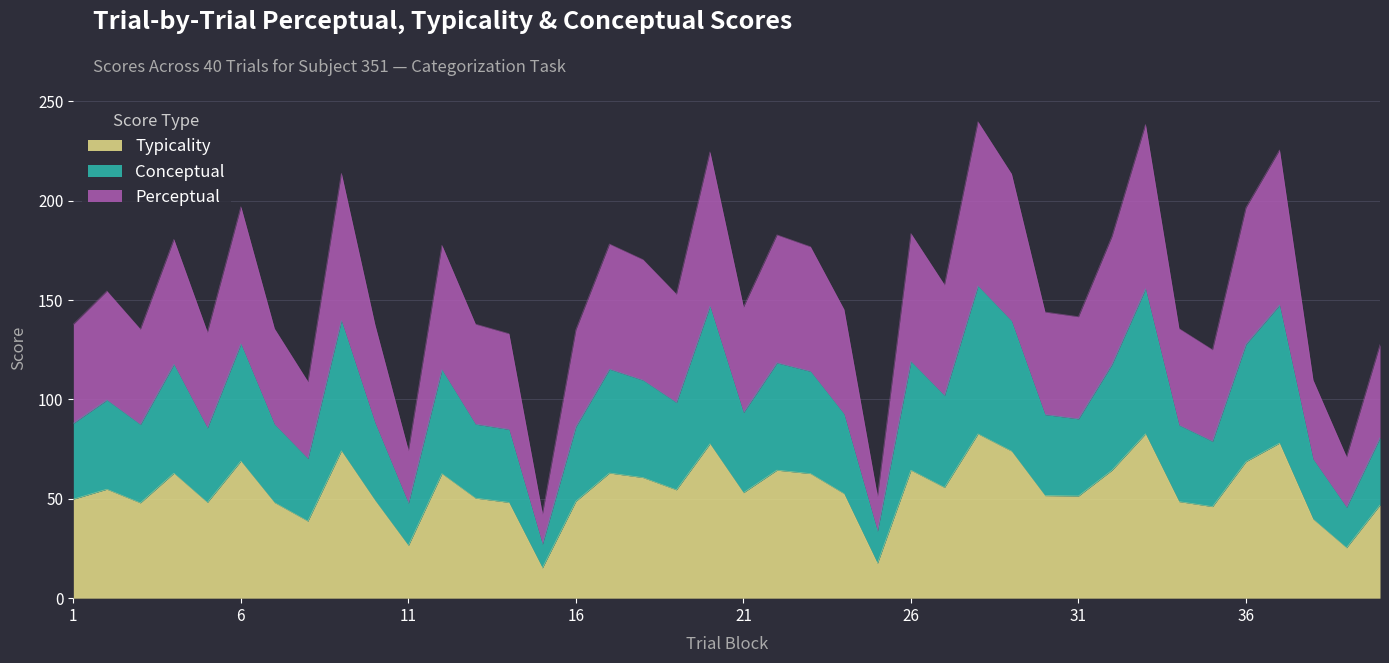

At which label is conceptual closest to 92?

30